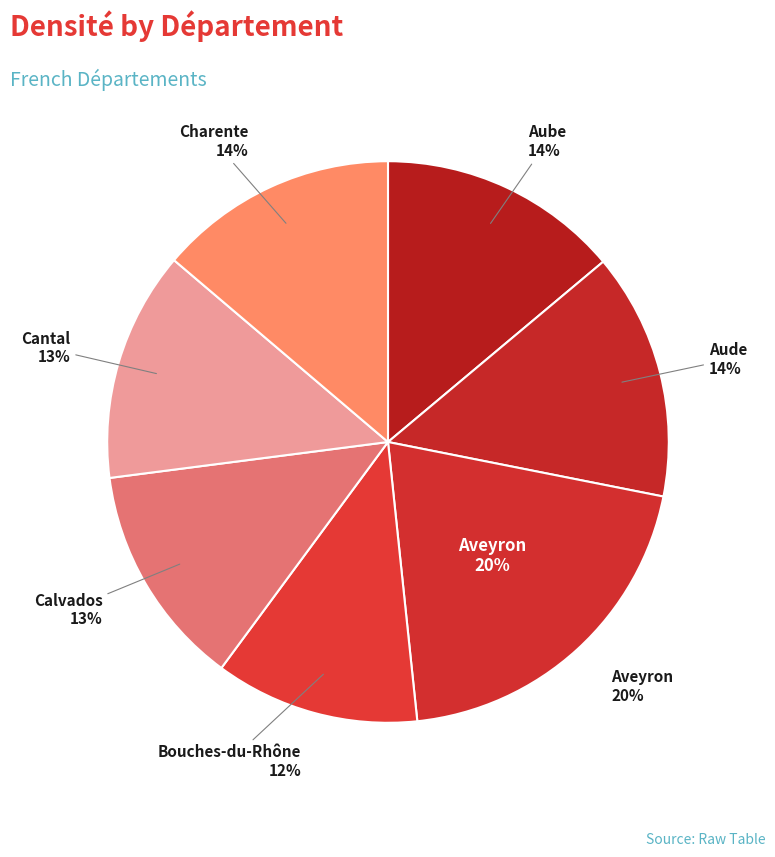

To the nearest percent, what is the combined percentage of Calvados and Bouches-du-Rhône?

25%